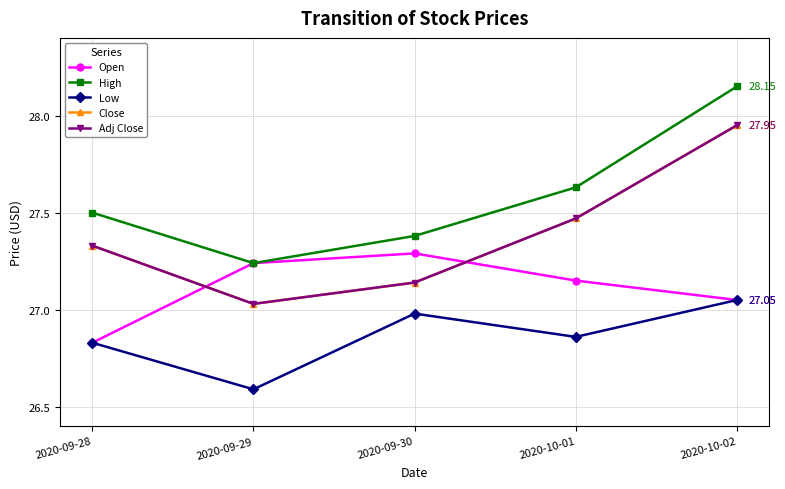

True or false: High has a value of 38.5 at 2020-09-28.

False